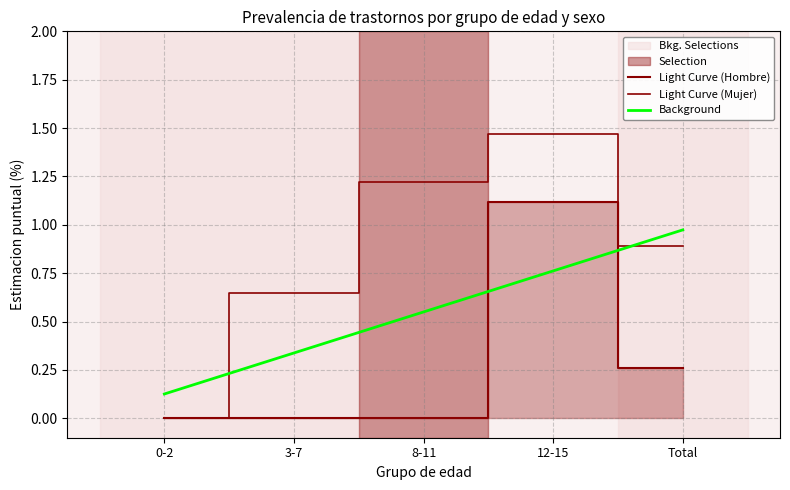

What is the difference between the highest and lowest values at 0-2?

0.1